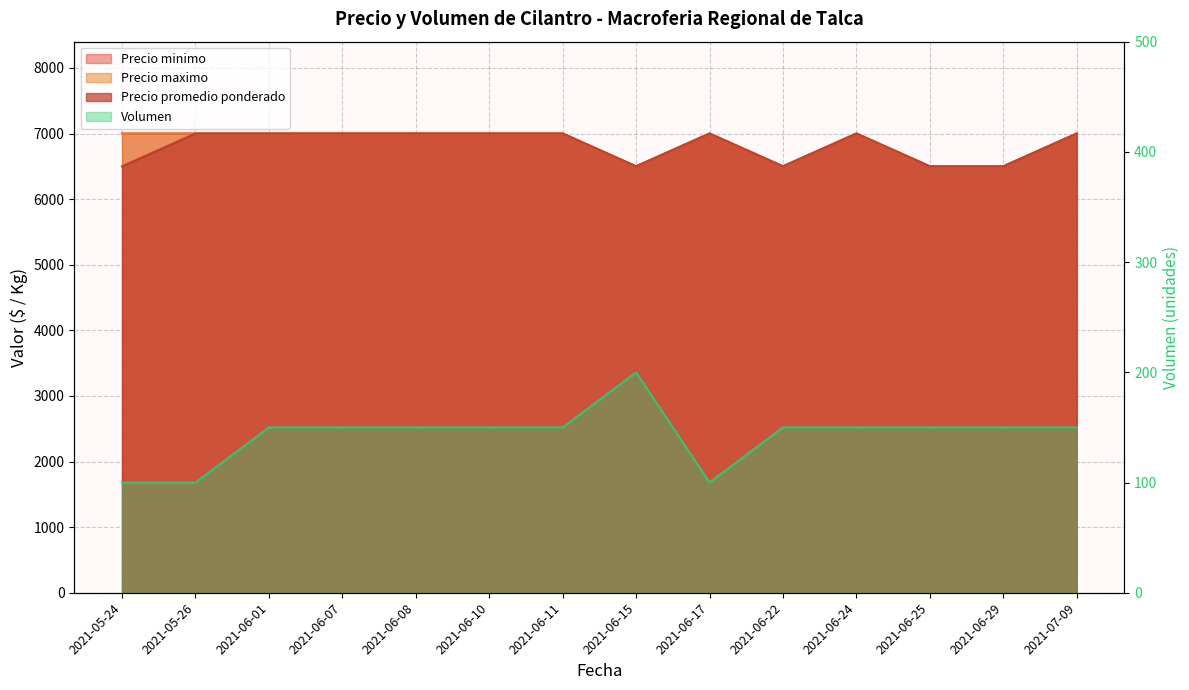

Rank the series by their maximum value, from lowest to highest.

Volumen, Precio minimo, Precio maximo, Precio promedio ponderado